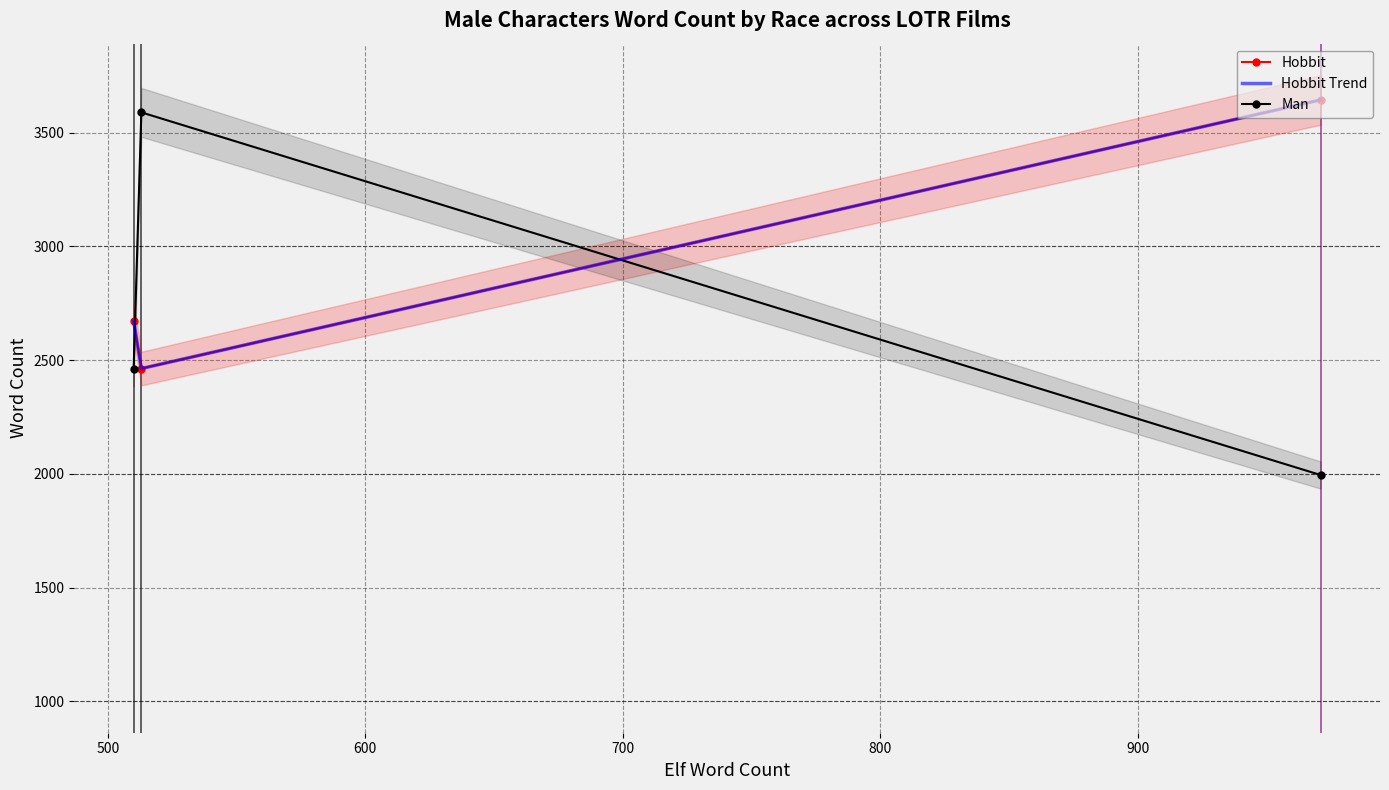

What is the total value across all series at 500?

8515